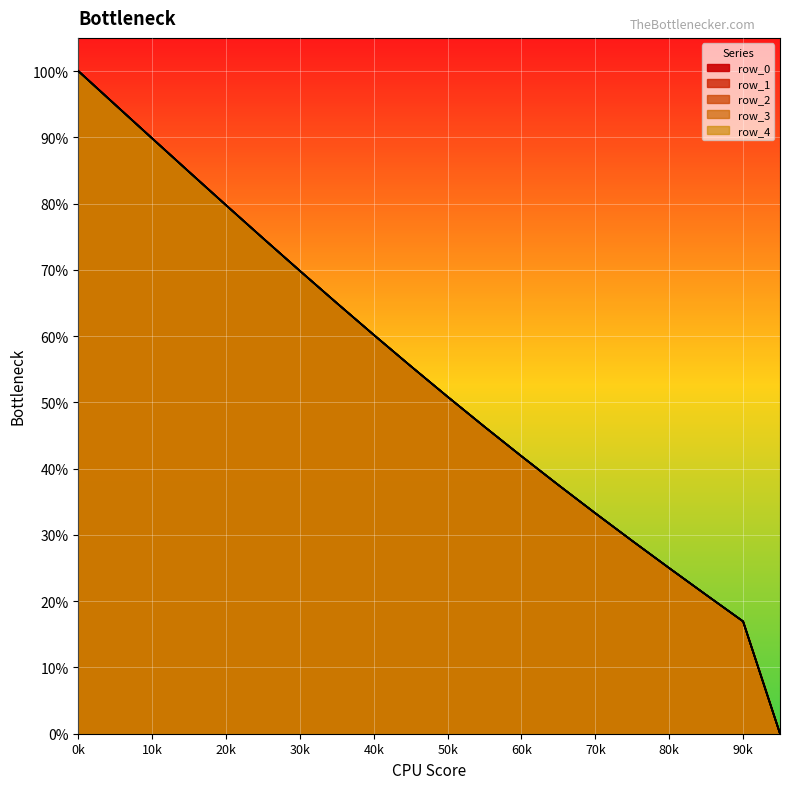

At which label is row_4 closest to 0?

19